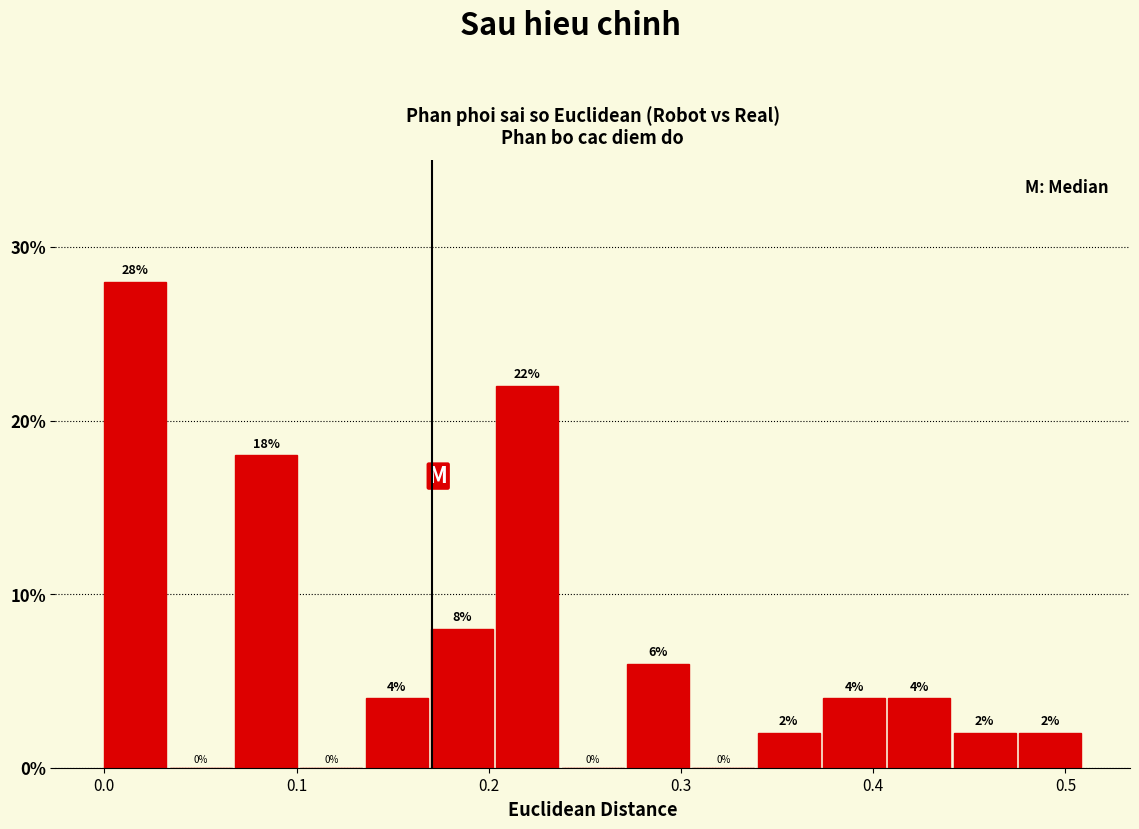

Around what value on the x-axis is the tallest bar? Give the approximate position of its centre, as read against the axis.

0.02